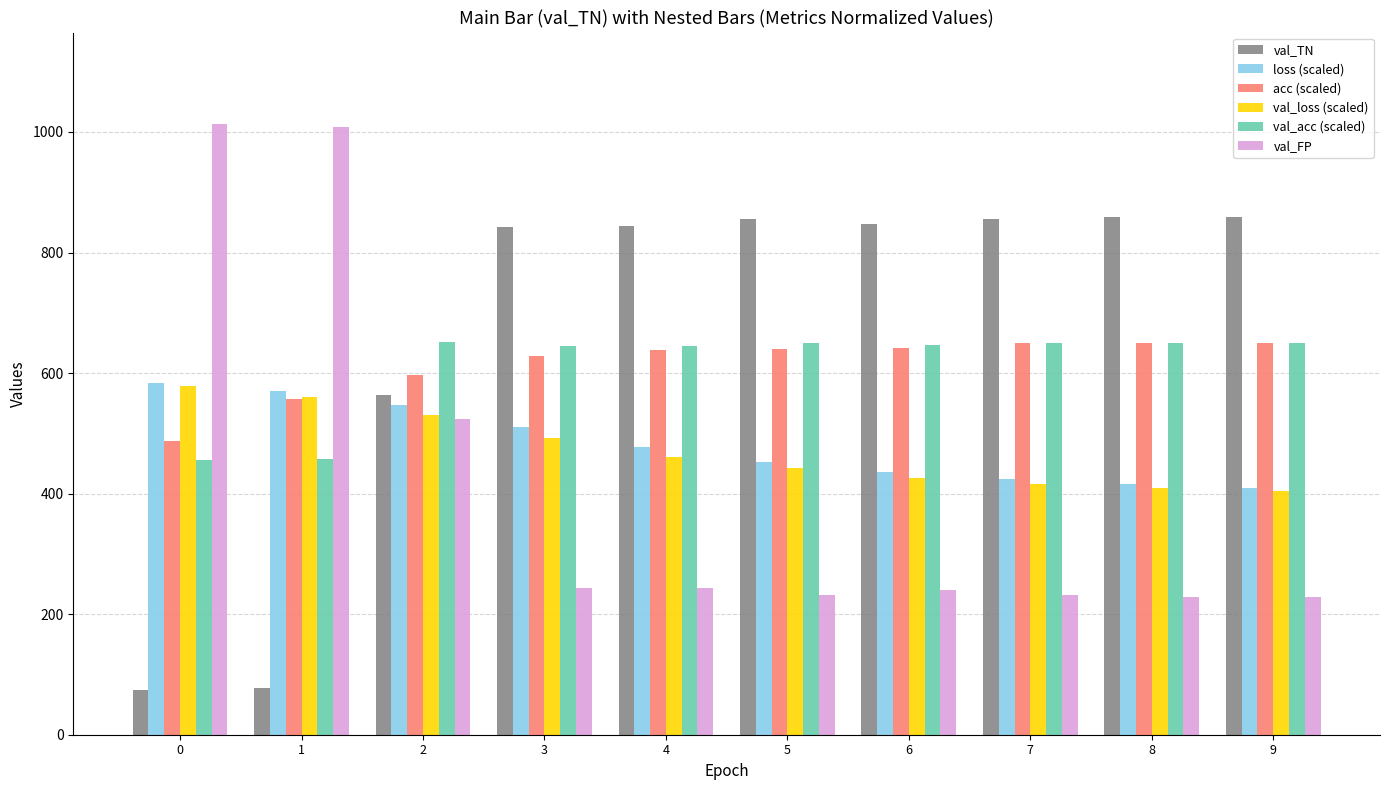

What is the minimum value shown in the chart?

74.0